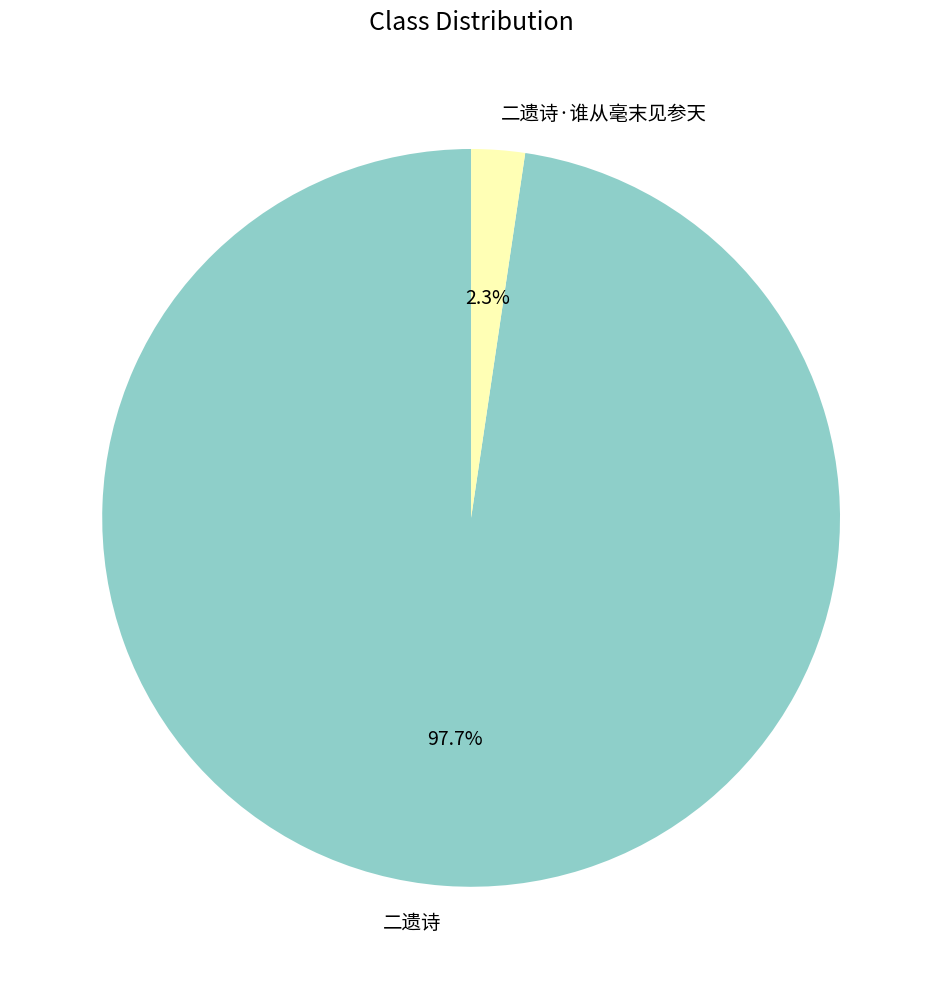

How many segments does this pie chart have?

2